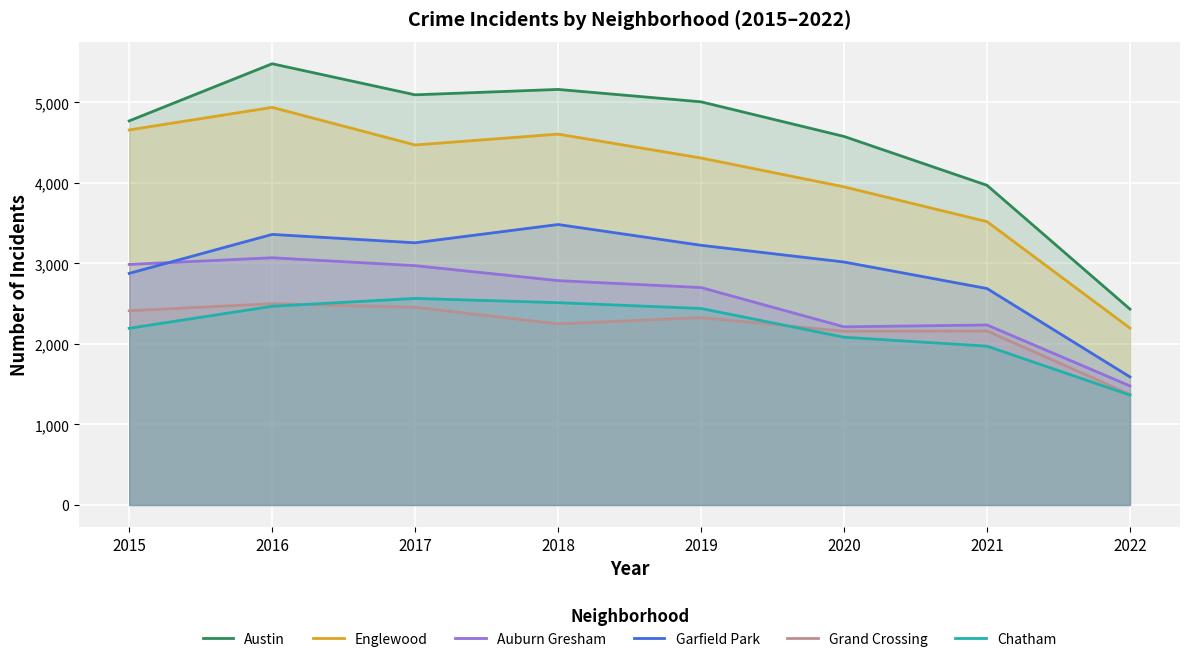

Reading right to left, what are all the values shown in this chart?

Austin: 2022=2433	2021=3971	2020=4578	2019=5008	2018=5162	2017=5095	2016=5481	2015=4771
Englewood: 2022=2197	2021=3520	2020=3952	2019=4310	2018=4607	2017=4472	2016=4939	2015=4659
Auburn Gresham: 2022=1479	2021=2236	2020=2213	2019=2701	2018=2787	2017=2973	2016=3071	2015=2988
Garfield Park: 2022=1591	2021=2689	2020=3018	2019=3226	2018=3484	2017=3257	2016=3361	2015=2877
Grand Crossing: 2022=1374	2021=2162	2020=2158	2019=2328	2018=2250	2017=2456	2016=2500	2015=2413
Chatham: 2022=1365	2021=1973	2020=2084	2019=2441	2018=2513	2017=2566	2016=2468	2015=2195